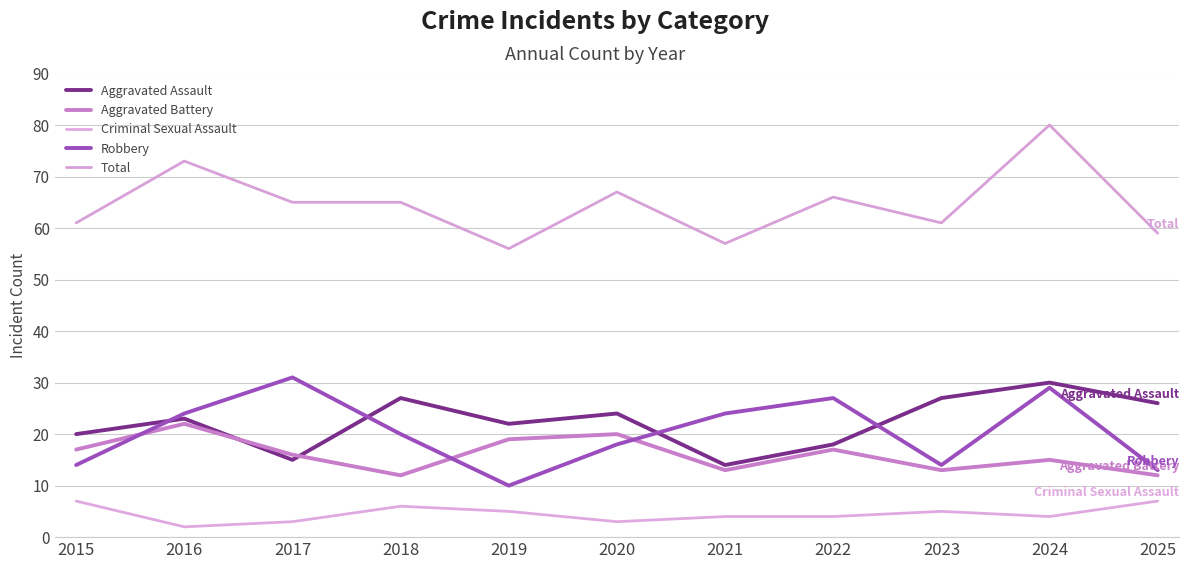

True or false: Criminal Sexual Assault and Aggravated Battery intersect in this chart.

False